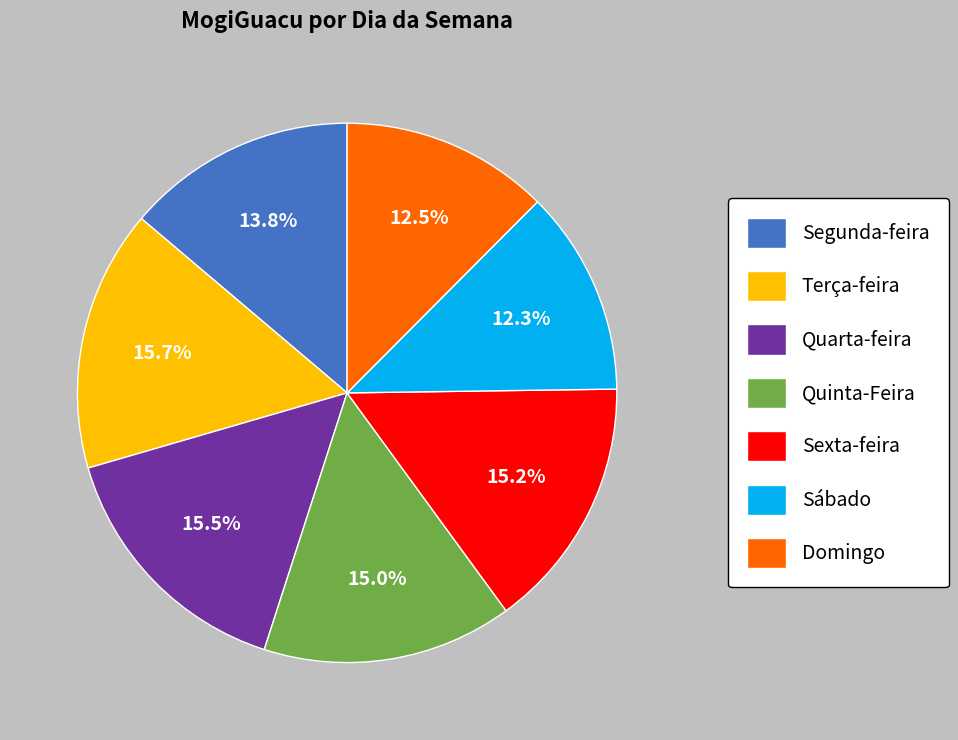

Do Domingo and Segunda-feira together represent more than half of the pie?

No